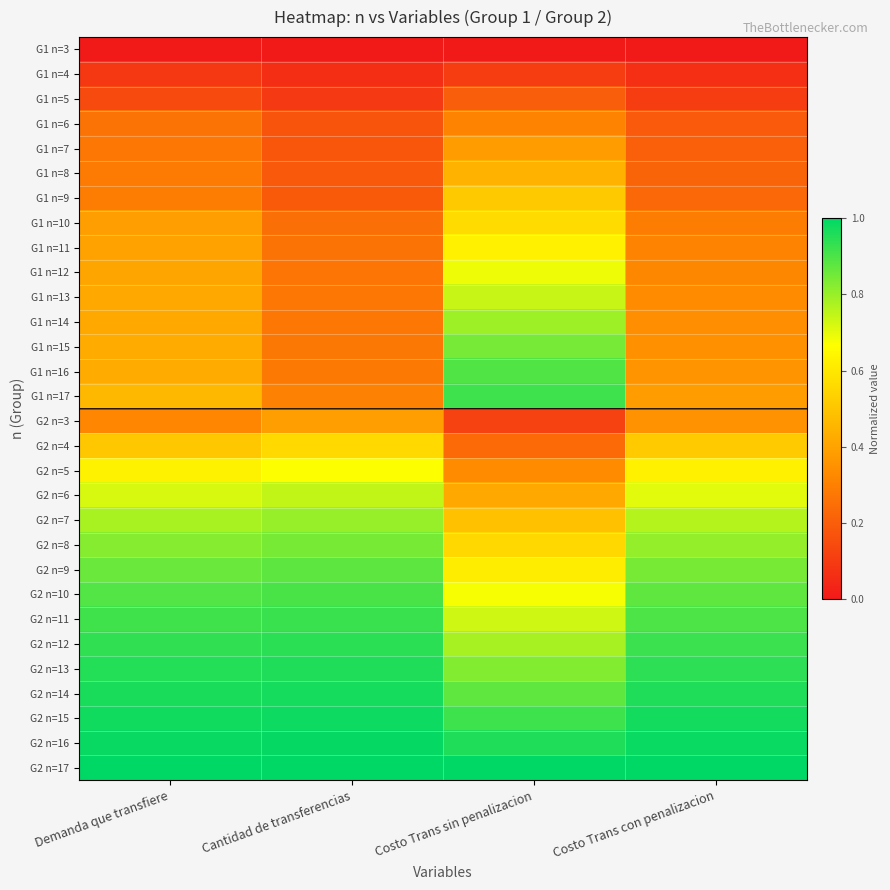

Which label corresponds to the largest value in the chart?

Cantidad de transferencias